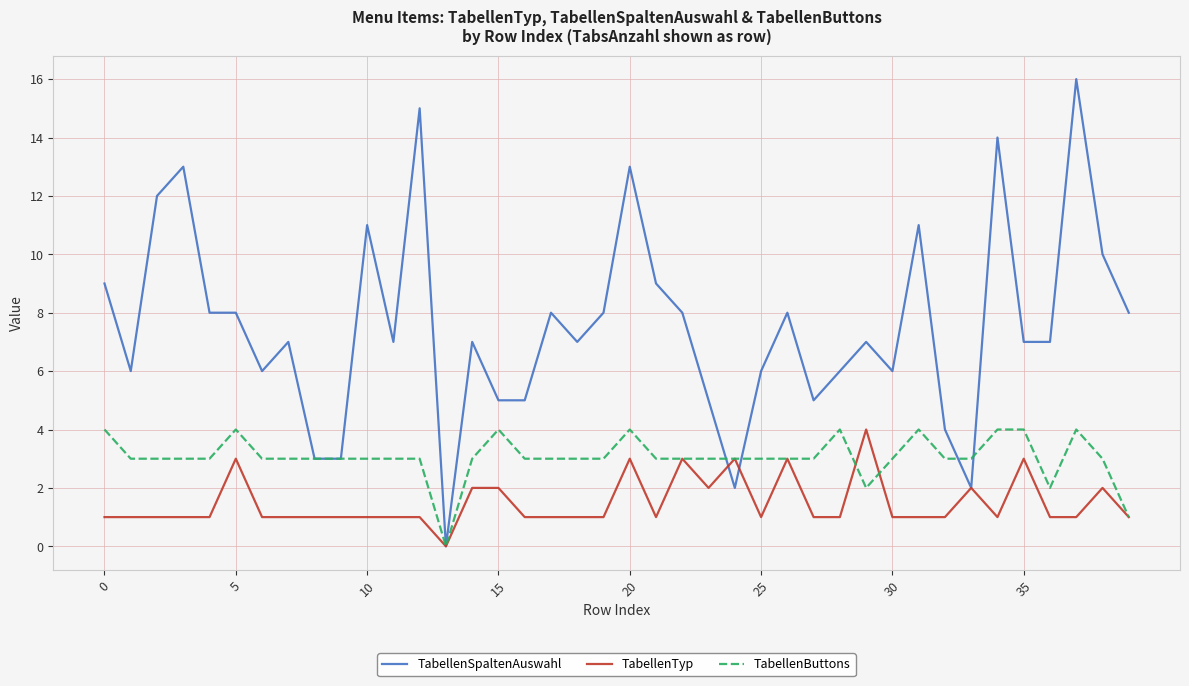

Which series has the largest total across all categories?

TabellenSpaltenAuswahl